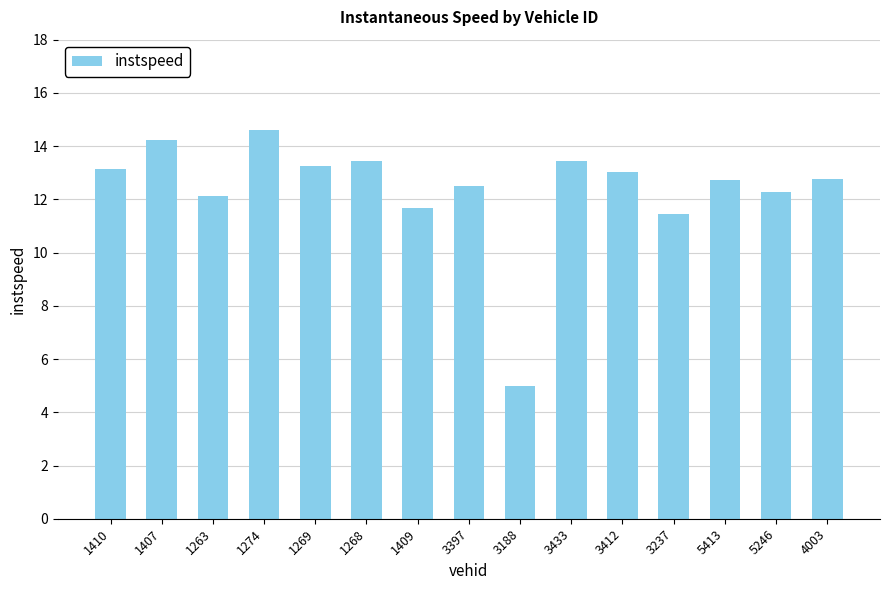

The chart shows a value of 17.6 at 5246. True or false?

False